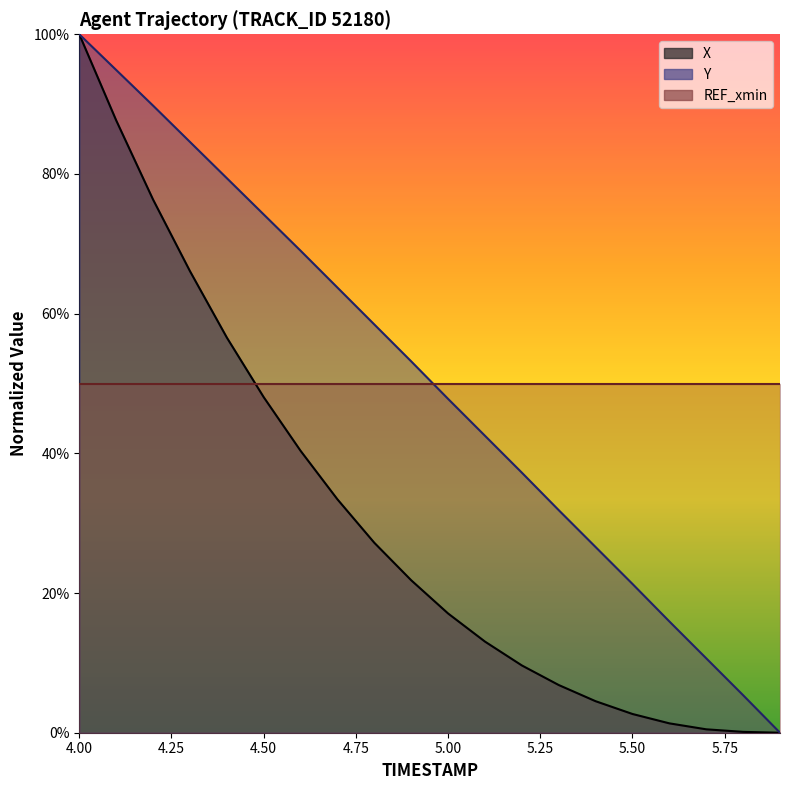

What is the average value of the Y series?

50.3